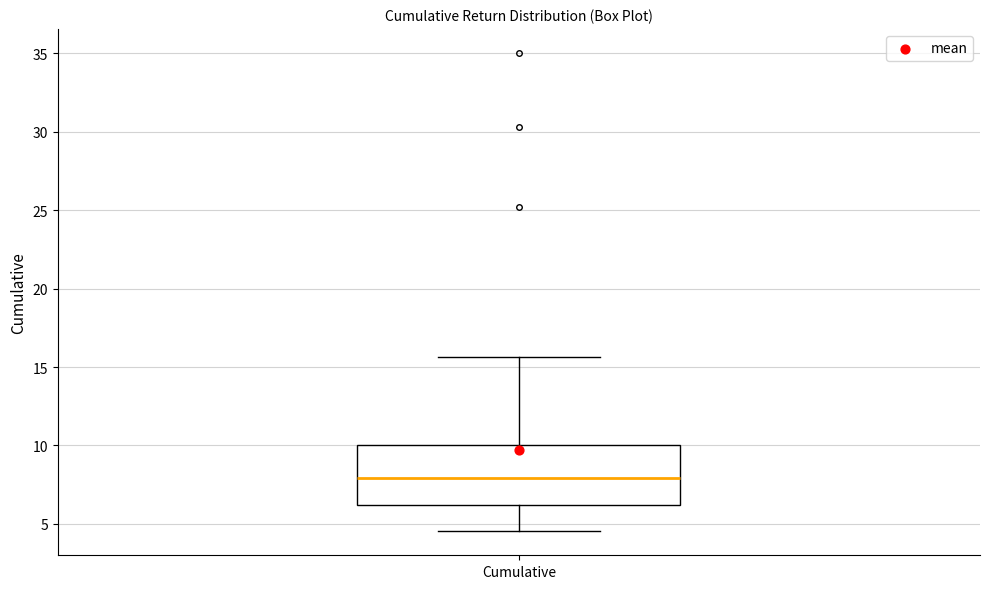

Where does the lower whisker of the box for Cumulative end on the y-axis? The values are not printed on the chart, so give them approximately, as read against the axis.

4.5